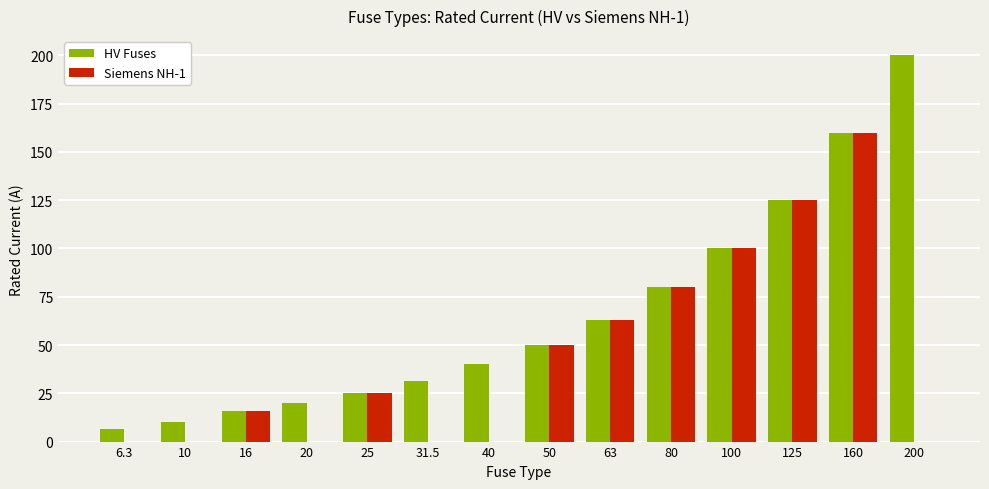

Read the Siemens NH-1 value at 50.

50.0